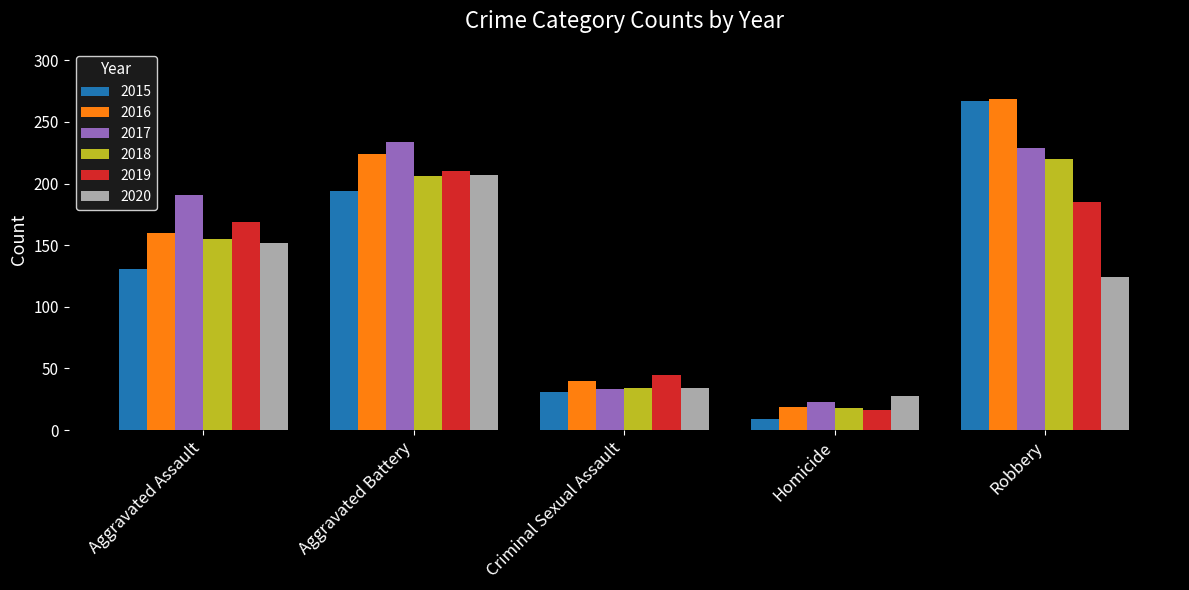

The 2016 series shows 40 at Criminal Sexual Assault. True or false?

True